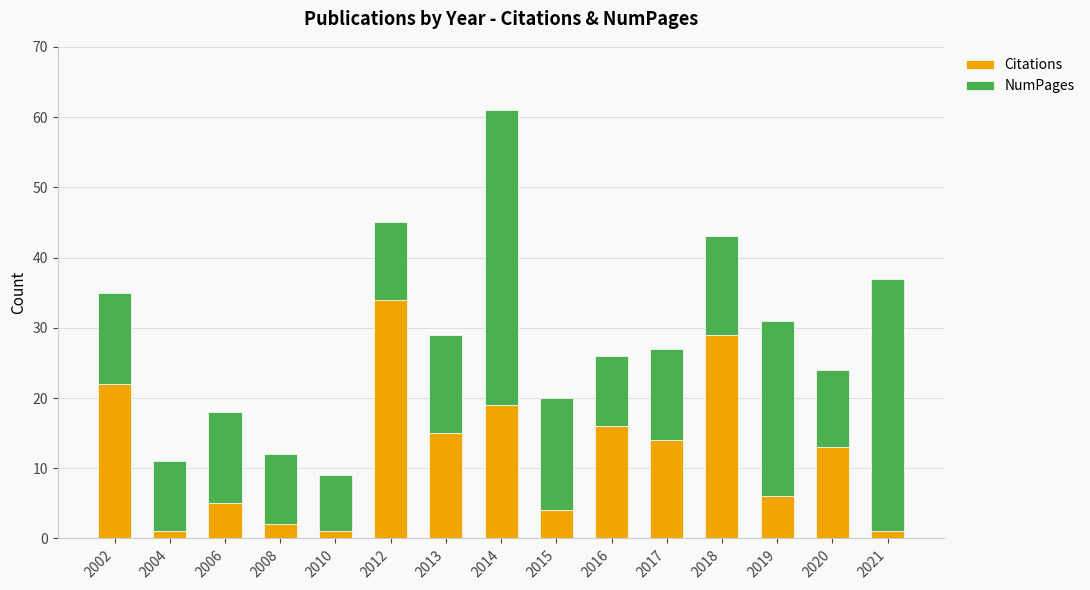

Does the chart contain stacked bars?

Yes